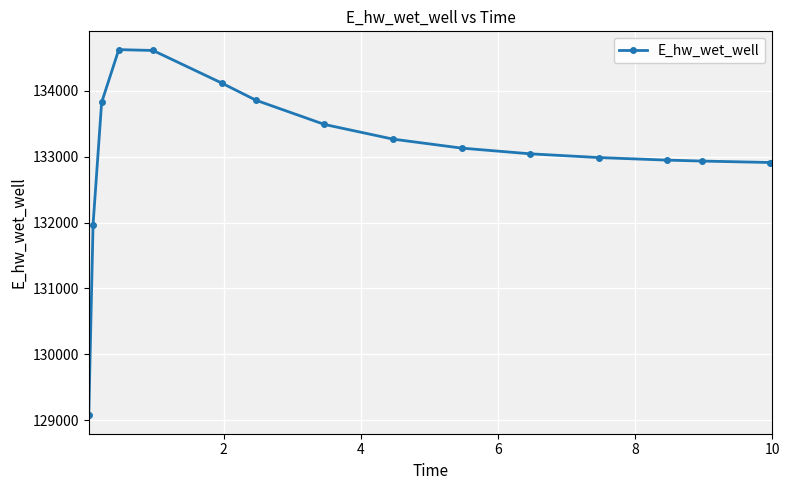

What is the greatest value displayed?

134627.9